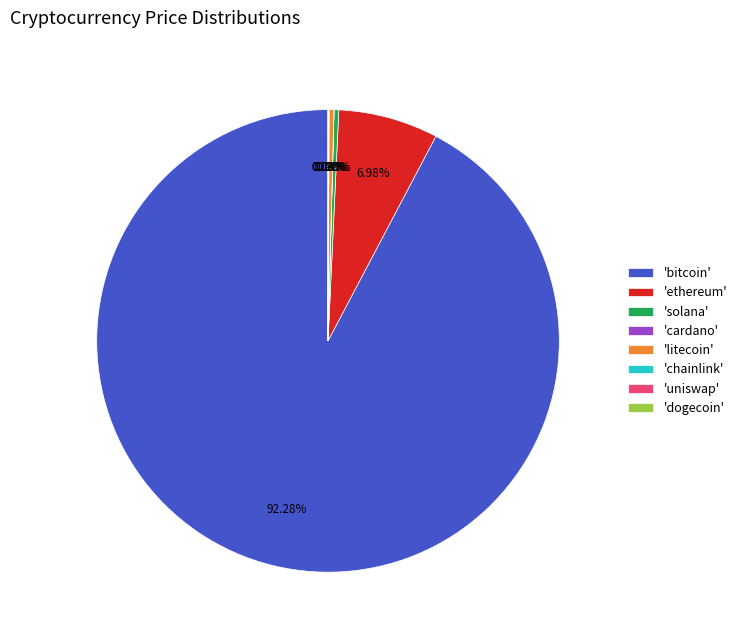

What is the largest slice in the pie chart?

'bitcoin'